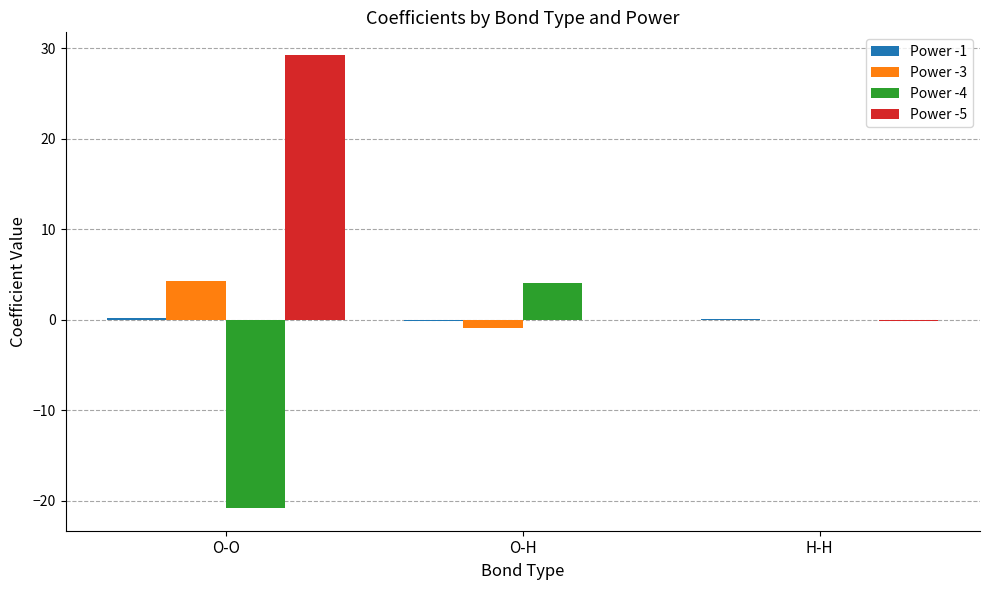

Is the value of Power -3 at H-H greater than the value of Power -4 at O-H?

No